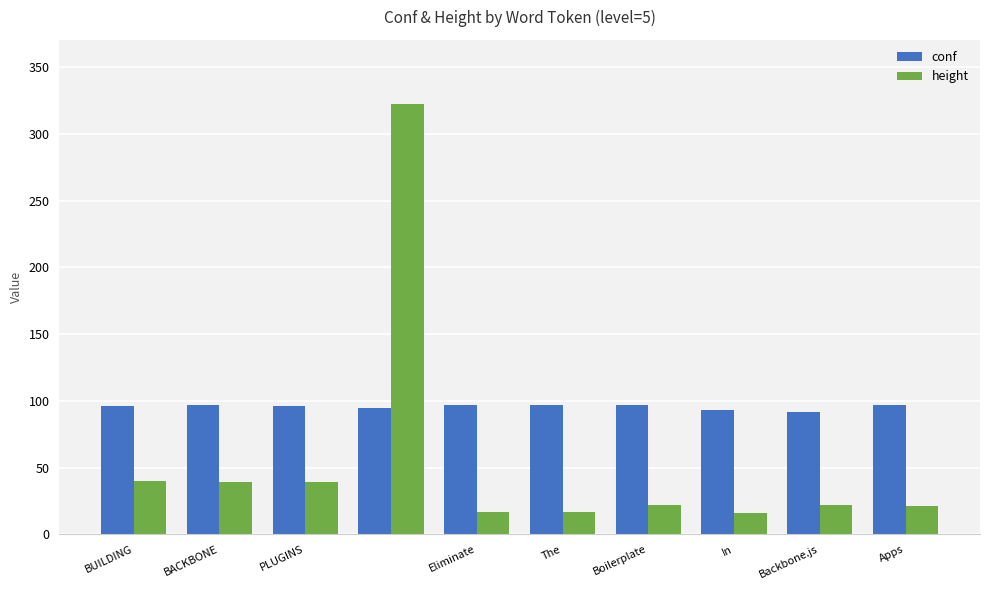

Which series has the largest total across all categories?

conf